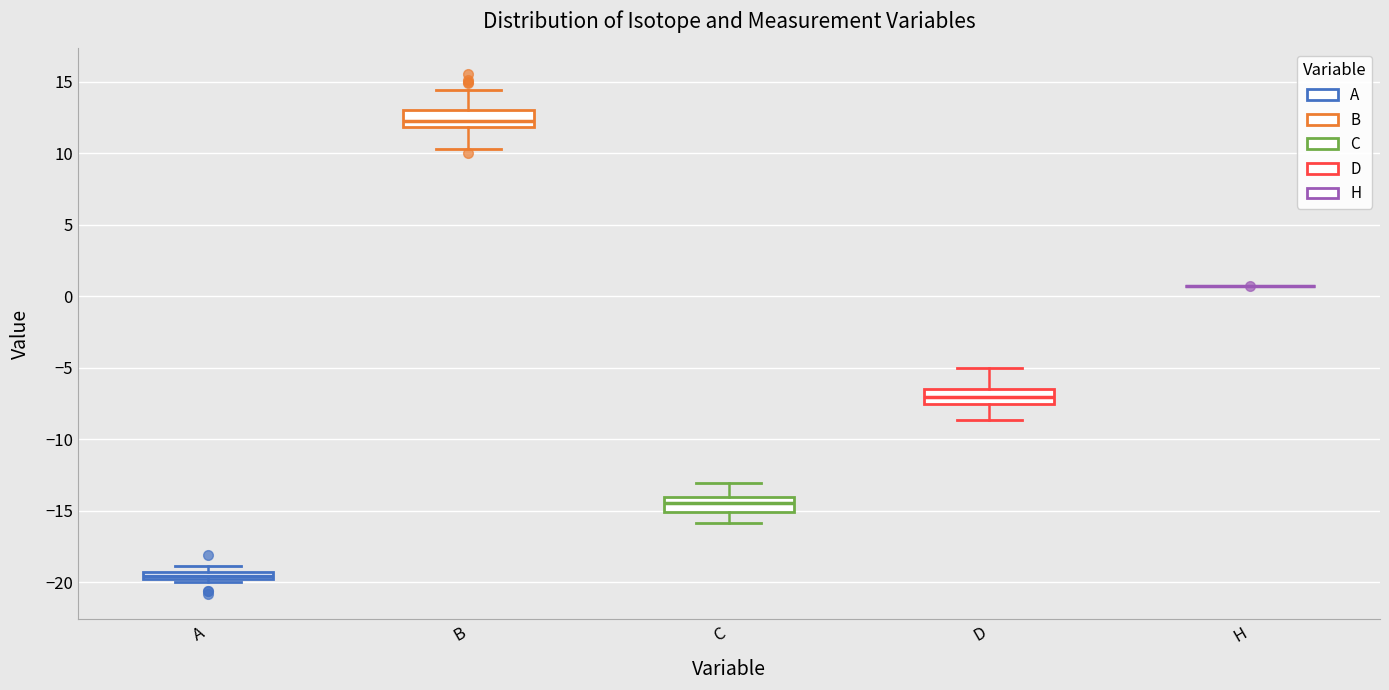

Where is the upper edge of the box for C on the y-axis? The values are not printed on the chart, so give them approximately, as read against the axis.

-14.0